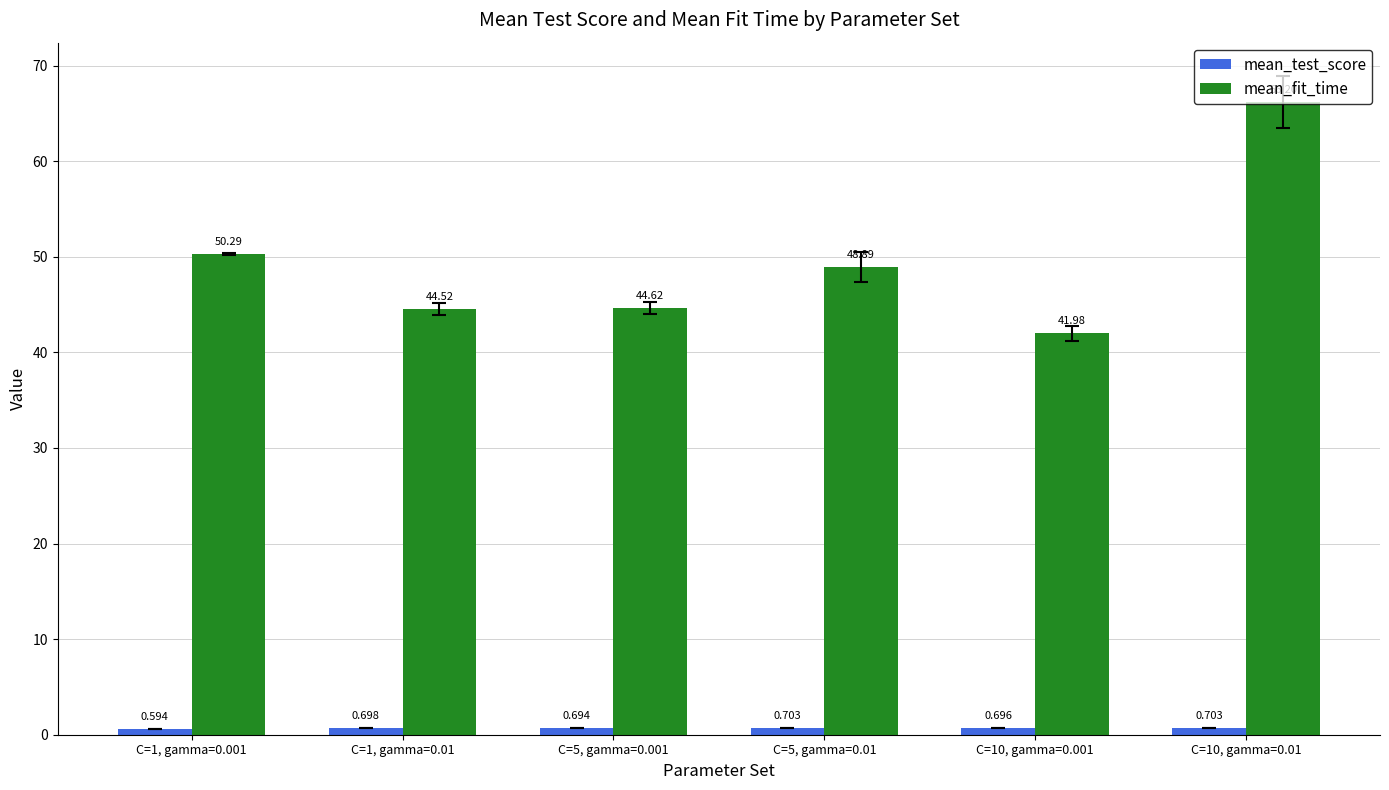

What is the sum of all mean_fit_time values?

296.5